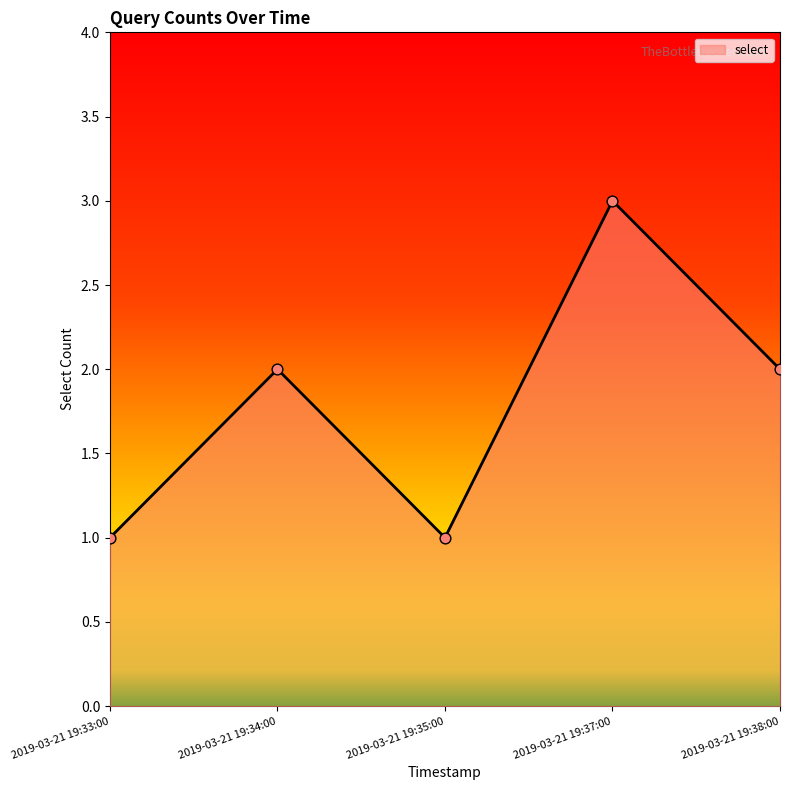

Approximately how many times larger is the value at 2019-03-21 19:34:00 compared to 2019-03-21 19:33:00?

2.0